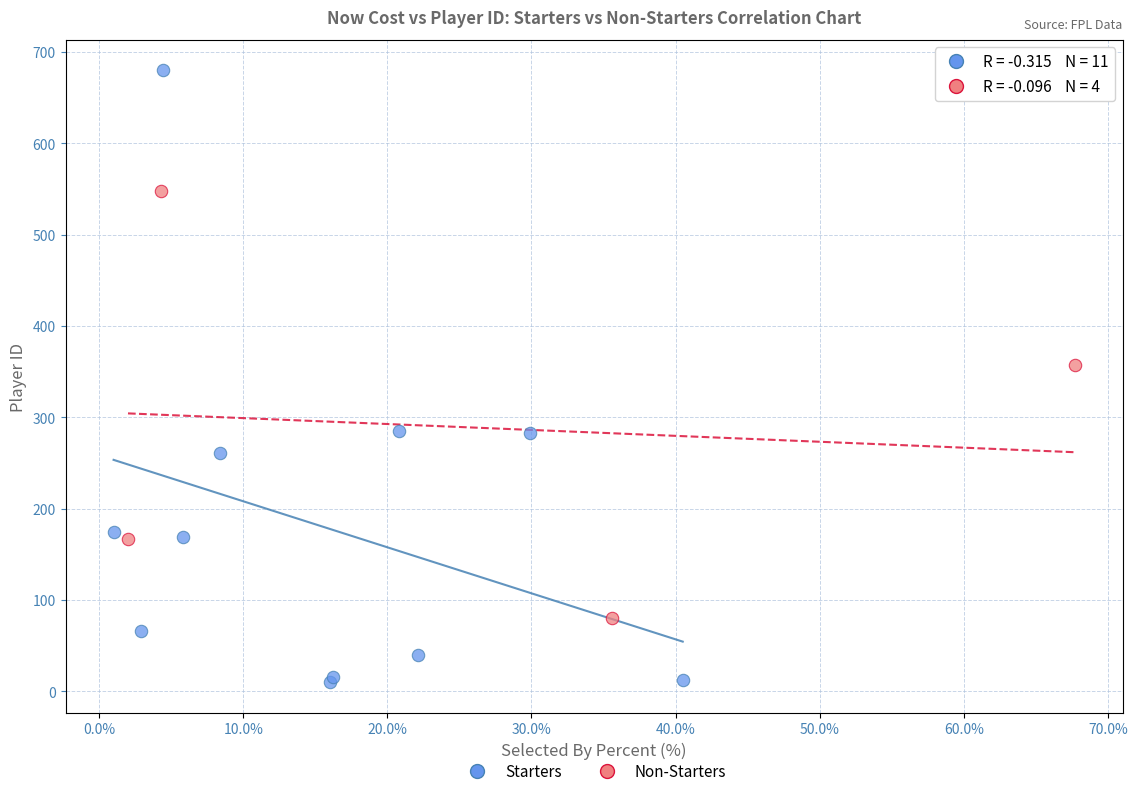

What are all the series names shown in the legend?

Starters, Non-Starters